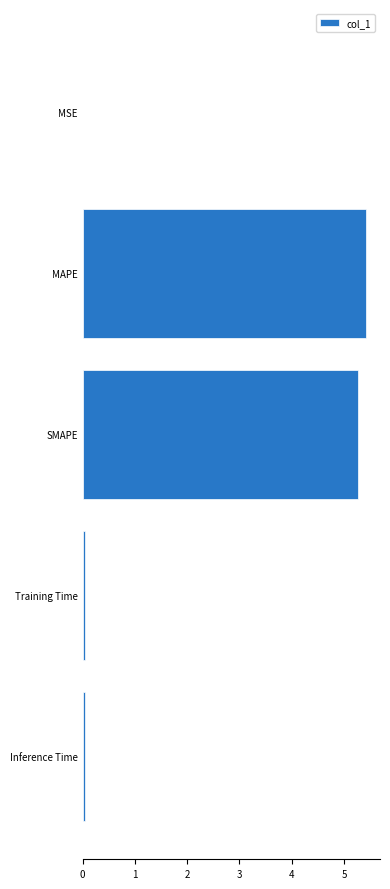

What is the sum of all values?

10.8